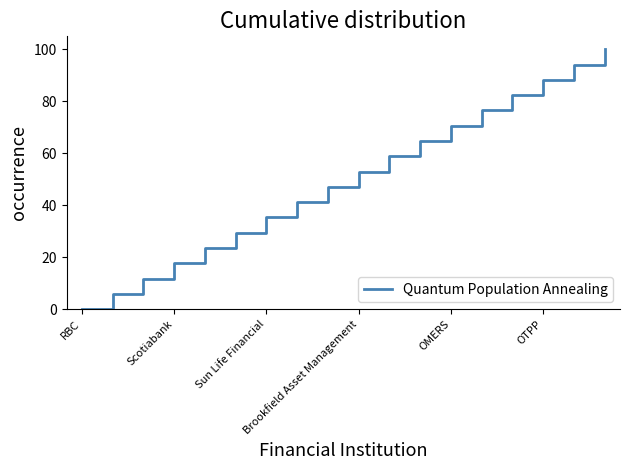

What is the difference between the maximum and minimum values?

100.0